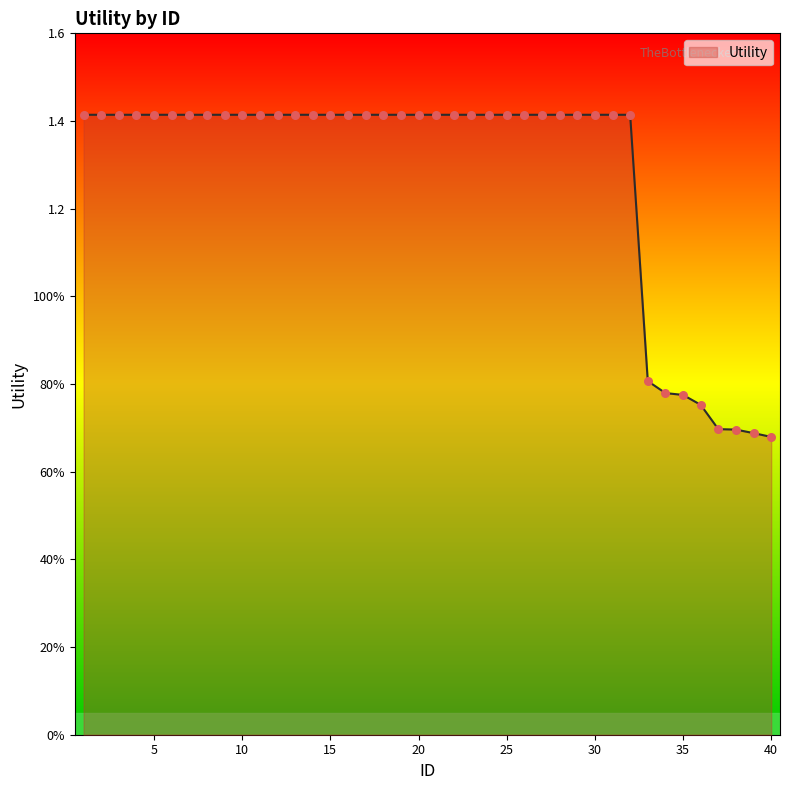

Does the chart have visible grid lines?

No